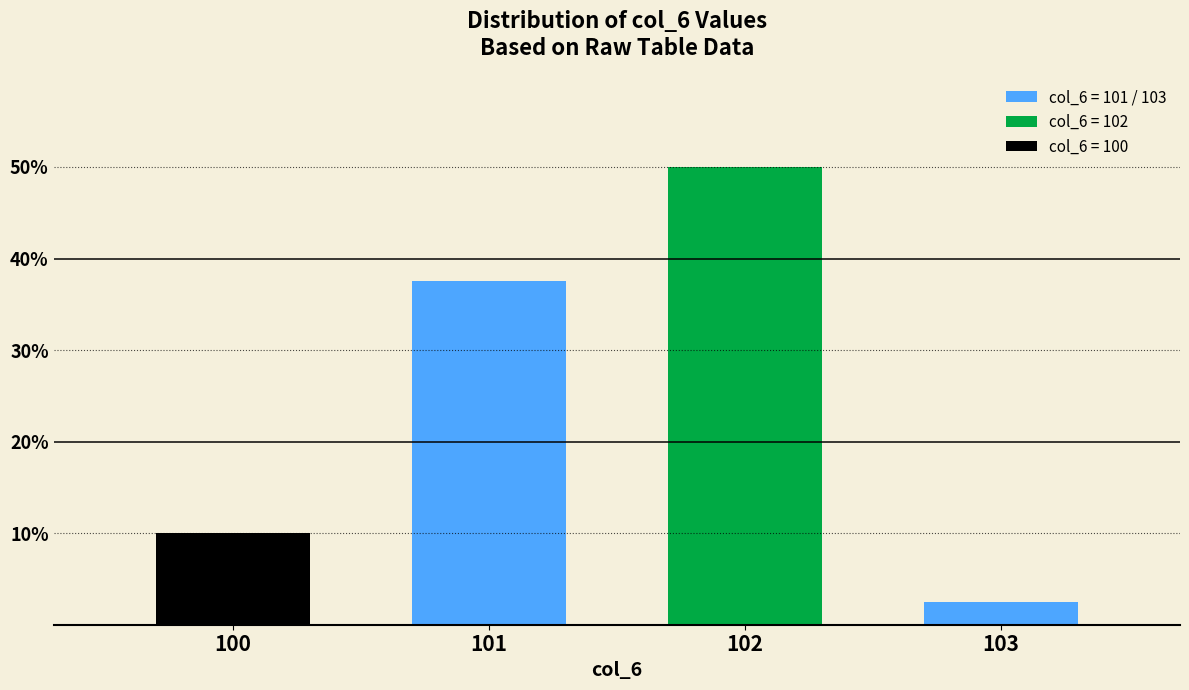

Are the bars horizontal?

No